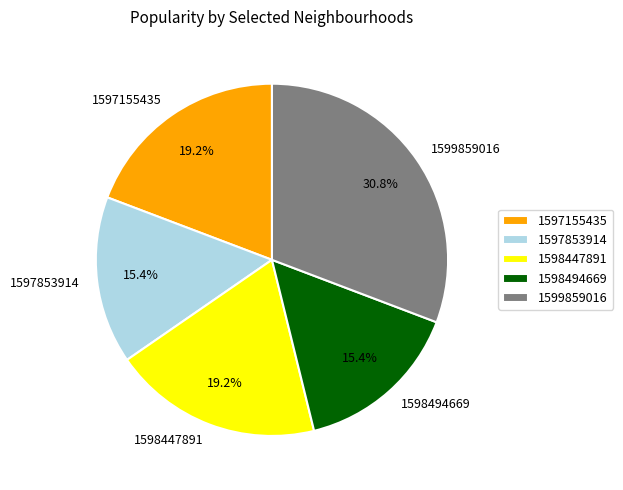

How much of the chart is everything except 1598494669?

84.6%